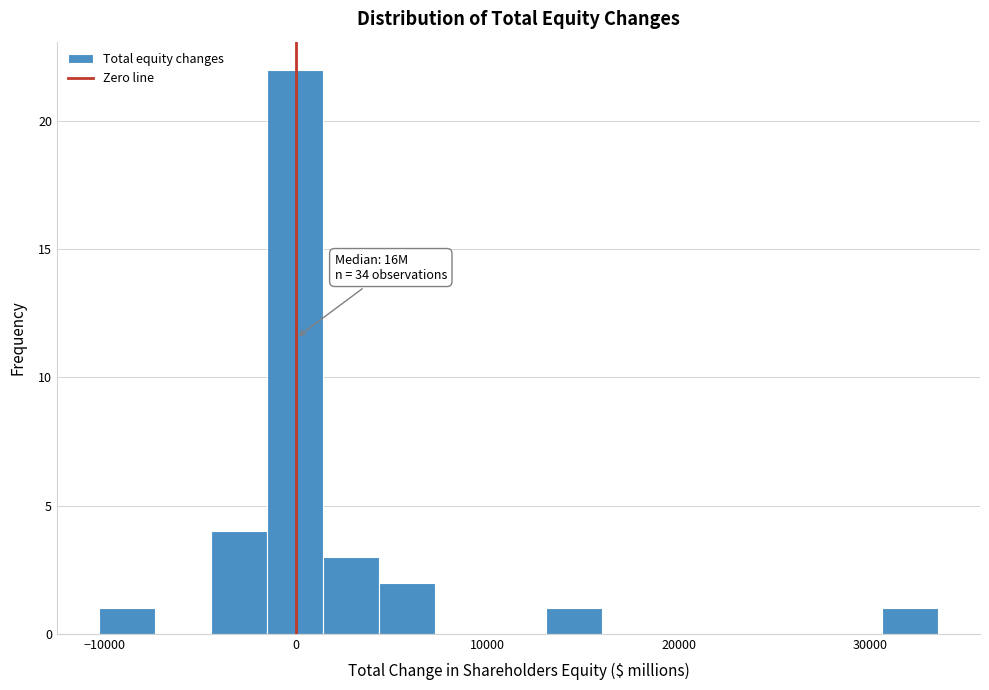

Read against the x-axis, roughly where is the centre of the tallest bar?

0